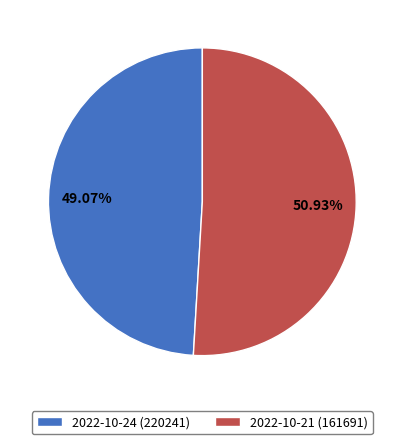

To the nearest percent, what is the combined percentage of 2022-10-24 (220241) and 2022-10-21 (161691)?

100%